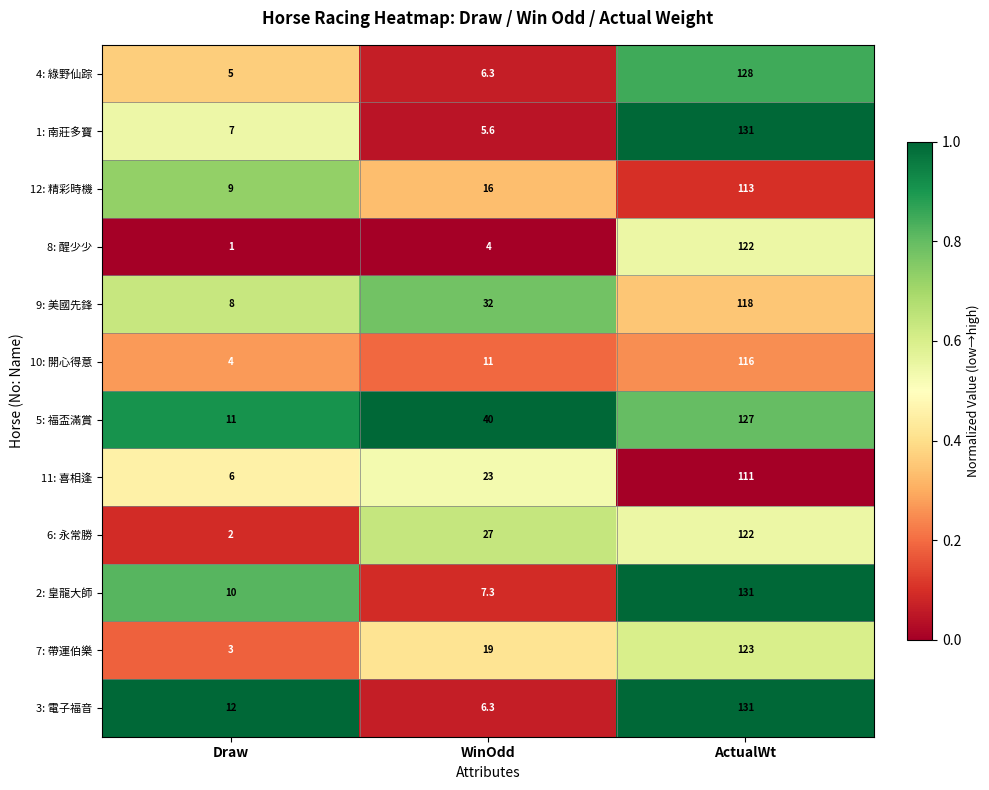

How many distinct data groups are displayed?

12